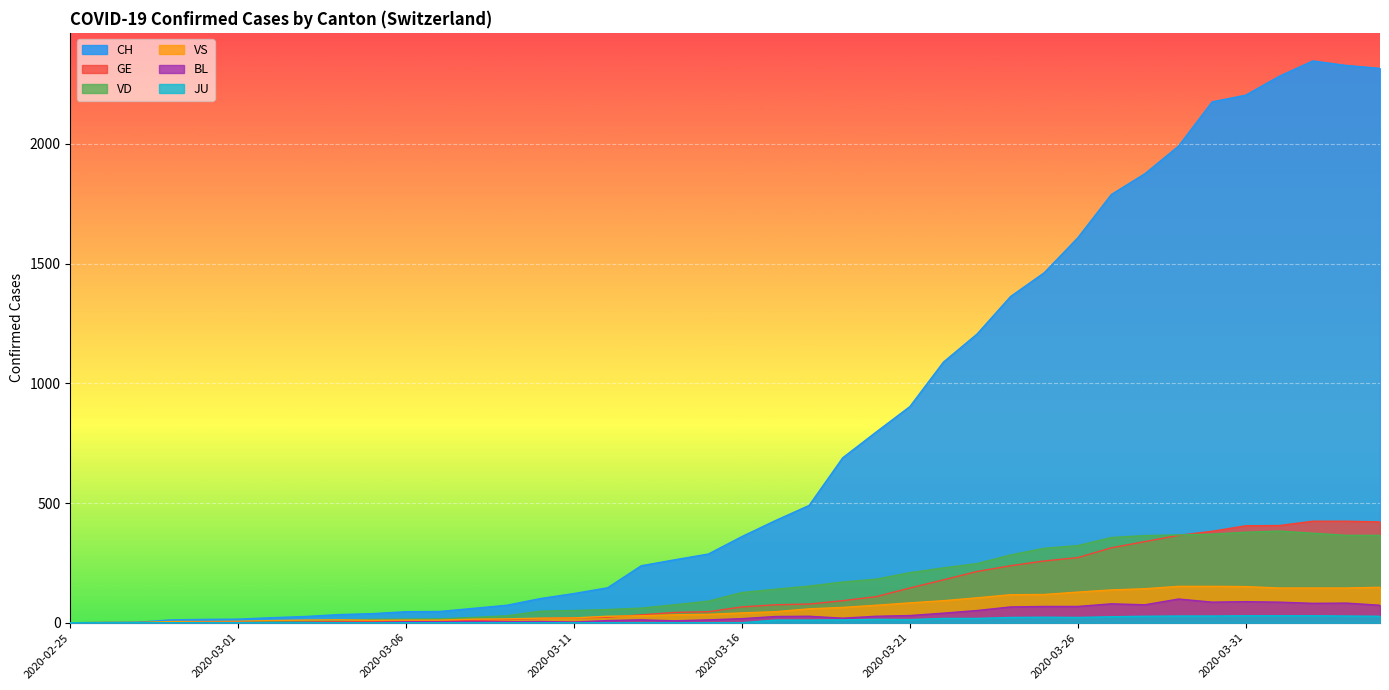

How many values in the CH series exceed 360?

19